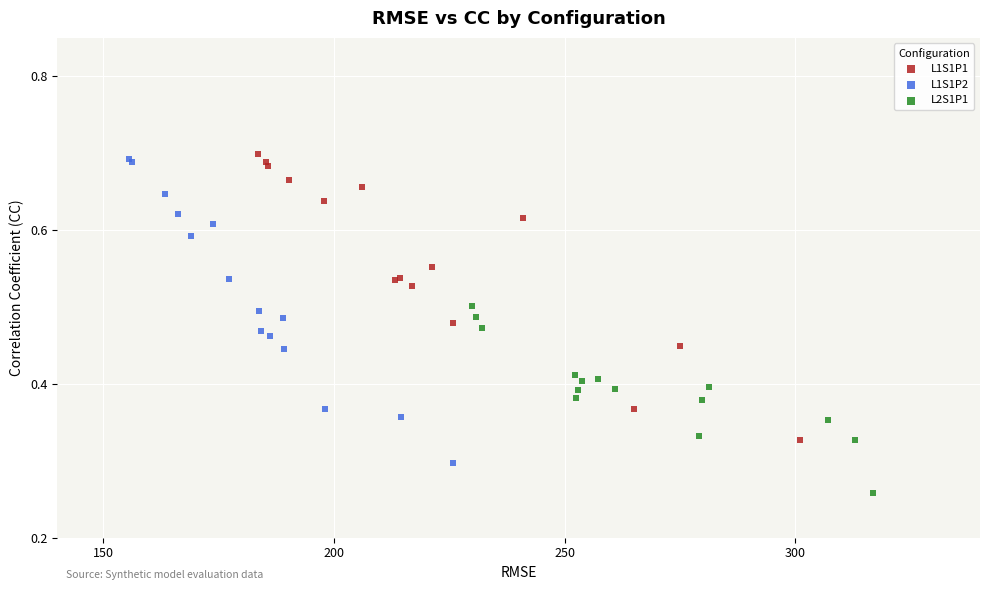

Which series has the largest Y range (max minus min)?

L1S1P2